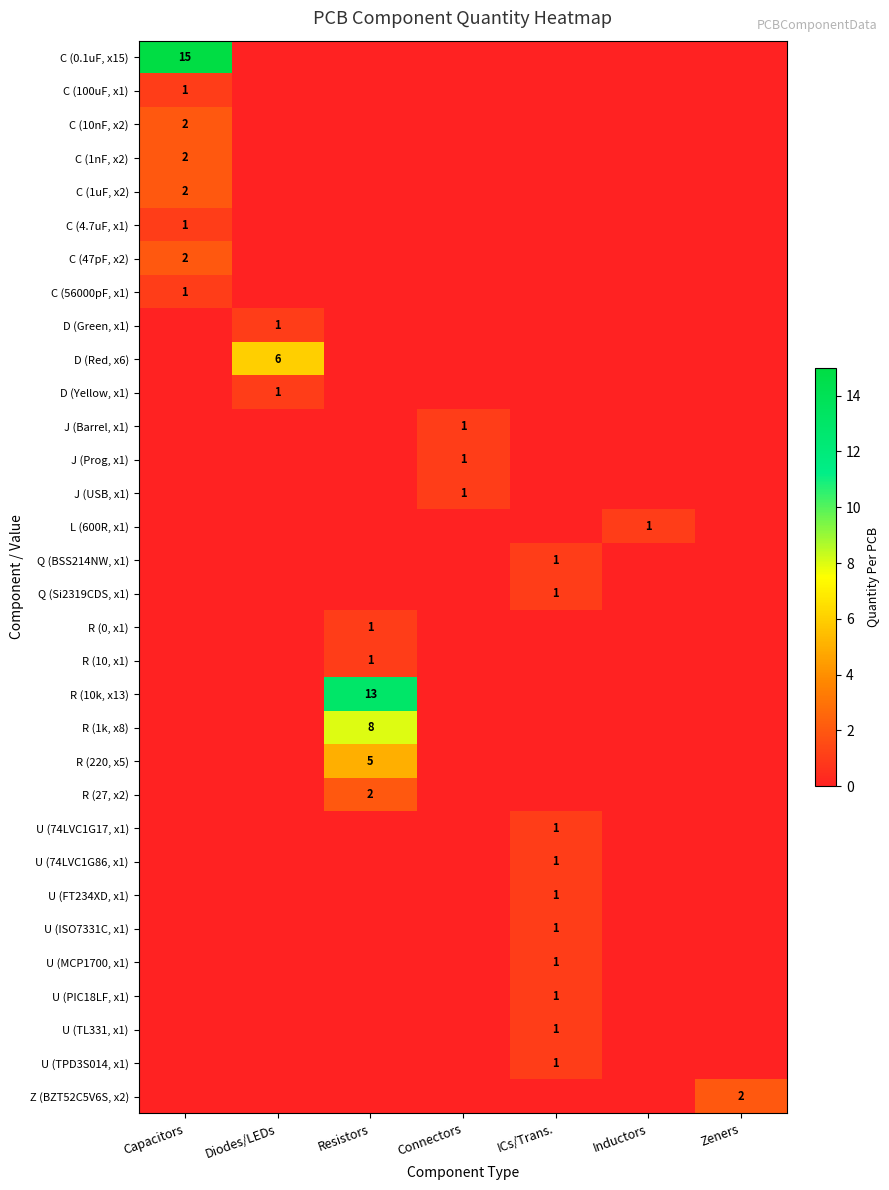

True or false: C (4.7uF, x1) has a value of 1 at Capacitors.

True